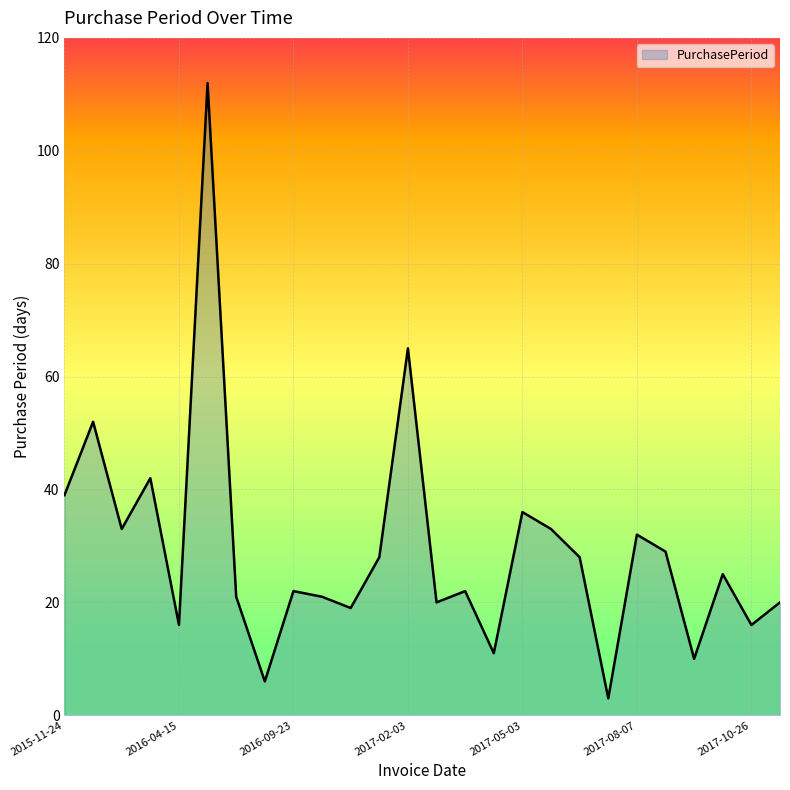

What is the average value?

29